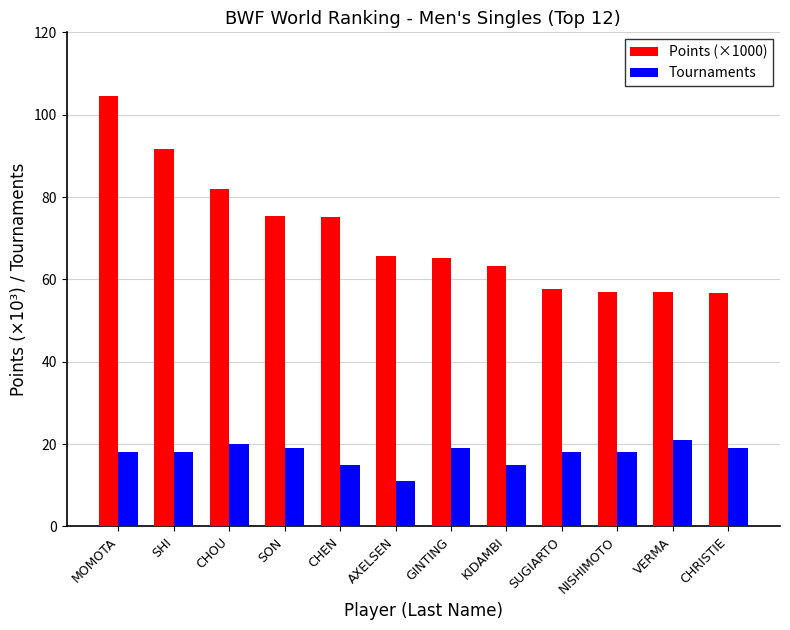

The value of Tournaments at CHEN is 15.0. True or false?

True